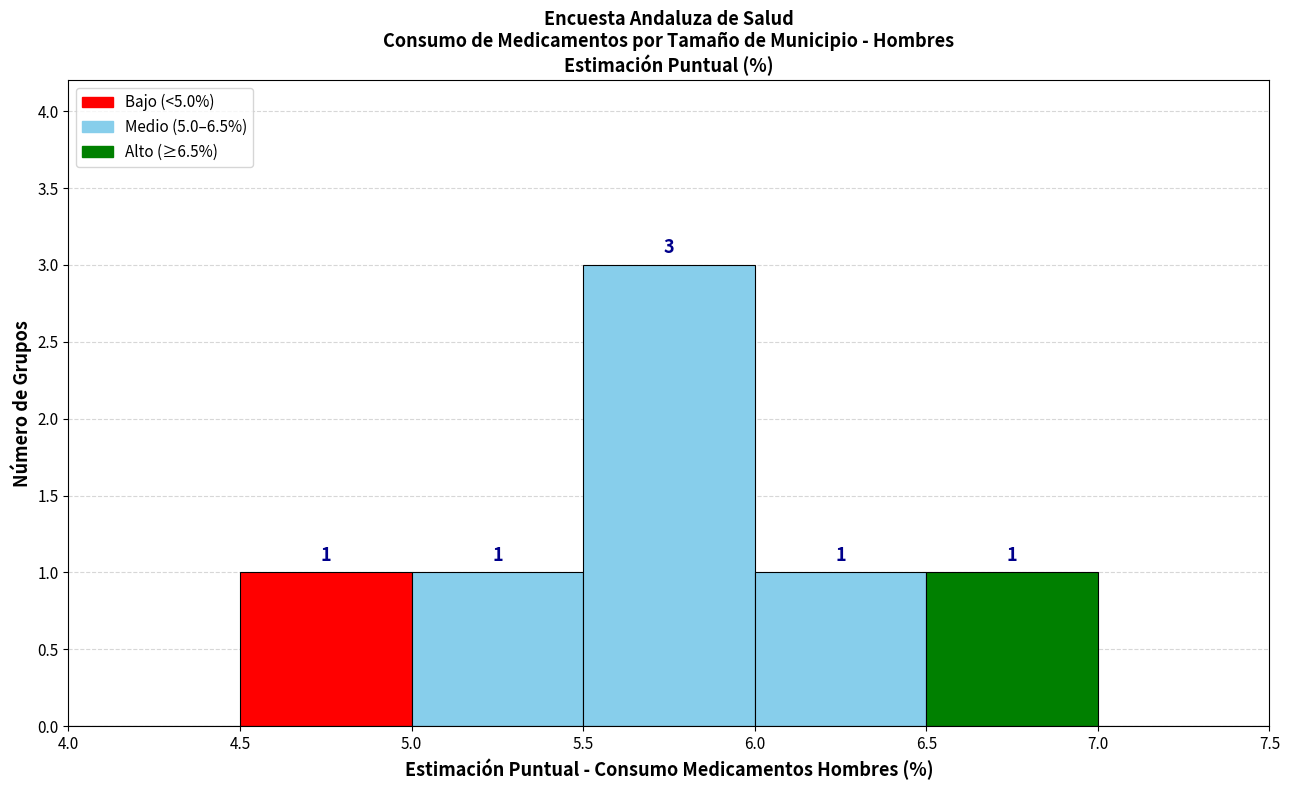

Over which range of the x-axis is the bar tallest?

5.5 to 6.0